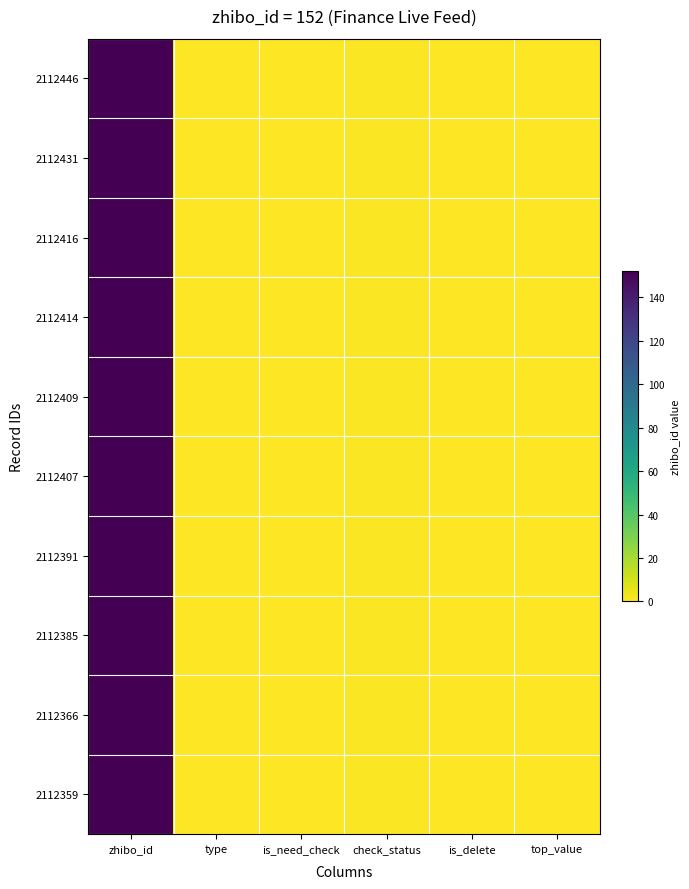

Count the number of data series in this chart.

10